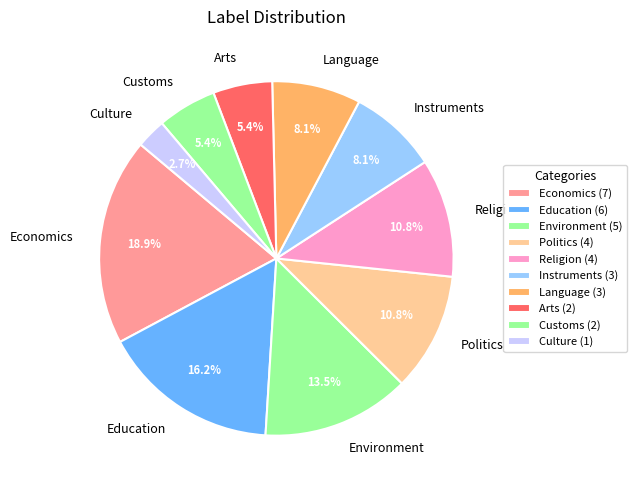

How many slices are in this pie chart?

10